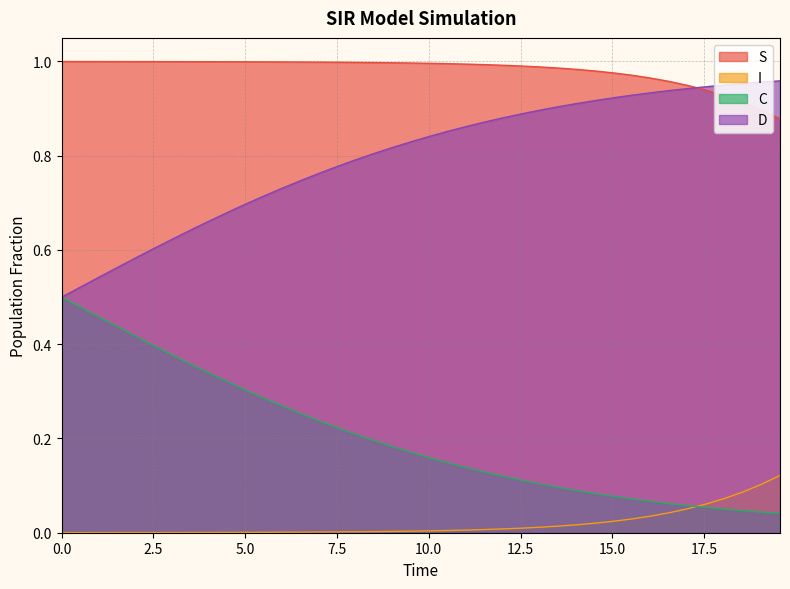

Which series has the largest total across all categories?

S